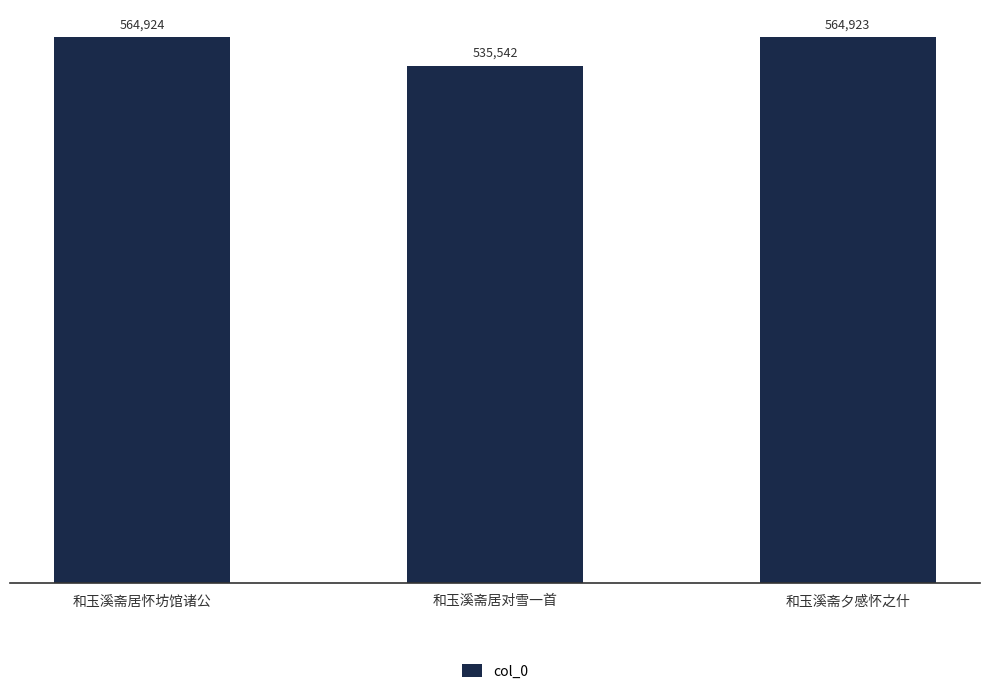

Is it true that the value at 和玉溪斋居对雪一首 is 891229?

False